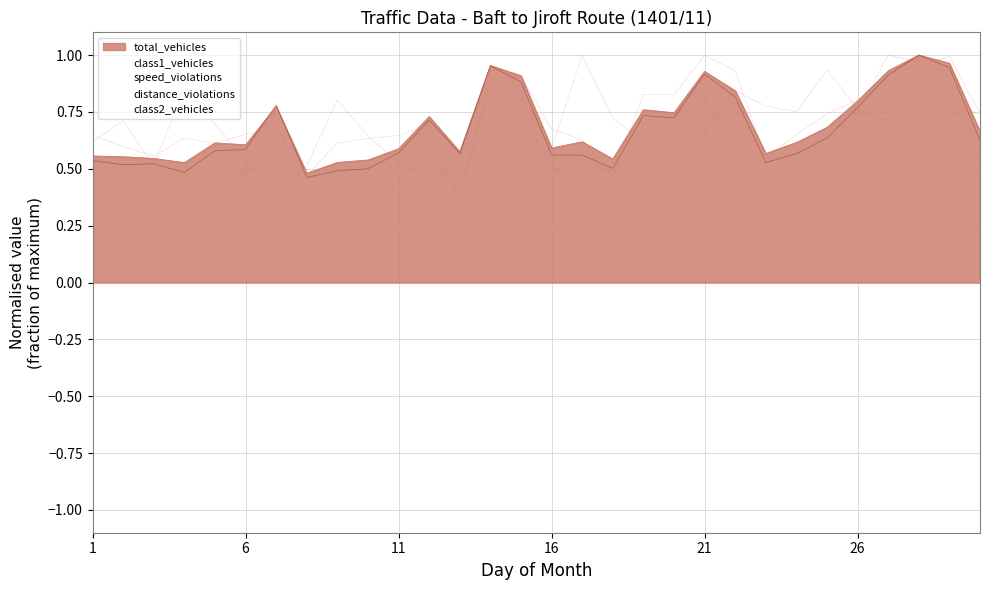

How many times do class2_vehicles and total_vehicles cross each other?

10